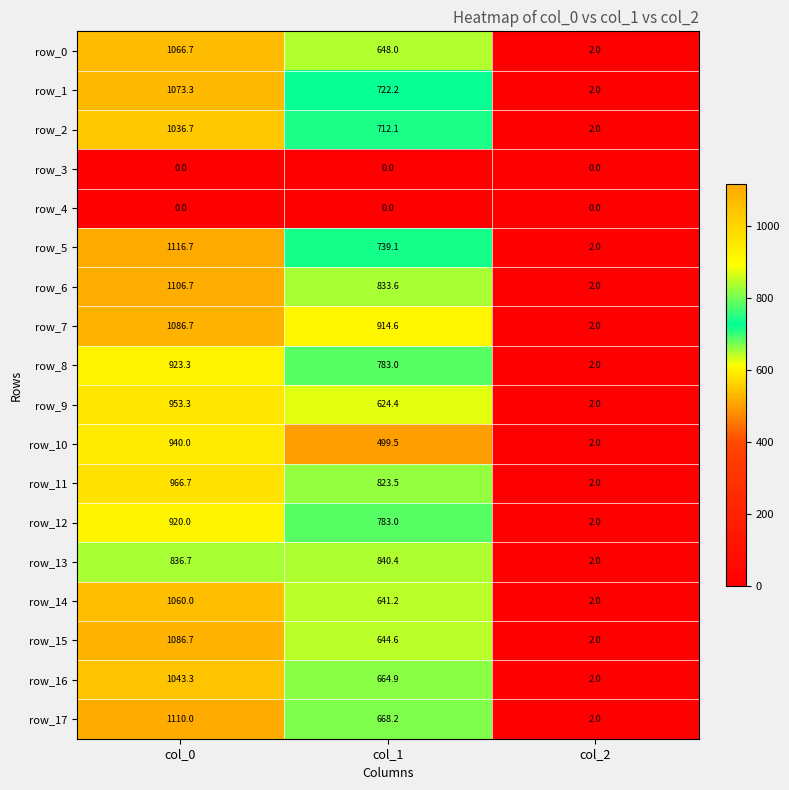

Reading left to right, what are all the values shown in this chart?

row_0: col_0=1066.7	col_1=648.0	col_2=2.0
row_1: col_0=1073.3	col_1=722.2	col_2=2.0
row_2: col_0=1036.7	col_1=712.1	col_2=2.0
row_3: col_0=0.0	col_1=0.0	col_2=0.0
row_4: col_0=0.0	col_1=0.0	col_2=0.0
row_5: col_0=1116.7	col_1=739.1	col_2=2.0
row_6: col_0=1106.7	col_1=833.6	col_2=2.0
row_7: col_0=1086.7	col_1=914.6	col_2=2.0
row_8: col_0=923.3	col_1=783.0	col_2=2.0
row_9: col_0=953.3	col_1=624.4	col_2=2.0
row_10: col_0=940.0	col_1=499.5	col_2=2.0
row_11: col_0=966.7	col_1=823.5	col_2=2.0
row_12: col_0=920.0	col_1=783.0	col_2=2.0
row_13: col_0=836.7	col_1=840.4	col_2=2.0
row_14: col_0=1060.0	col_1=641.2	col_2=2.0
row_15: col_0=1086.7	col_1=644.6	col_2=2.0
row_16: col_0=1043.3	col_1=664.9	col_2=2.0
row_17: col_0=1110.0	col_1=668.2	col_2=2.0